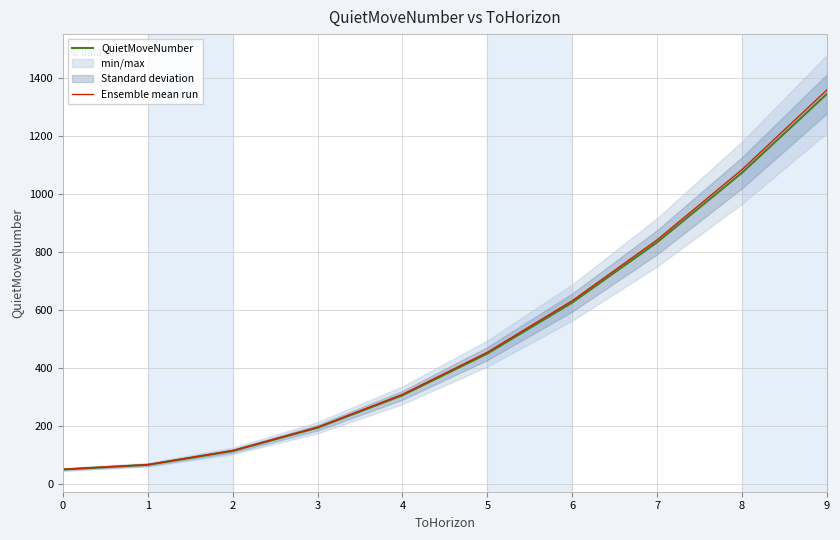

Is the value of Ensemble mean run at 7 greater than the value of QuietMoveNumber at 1?

Yes